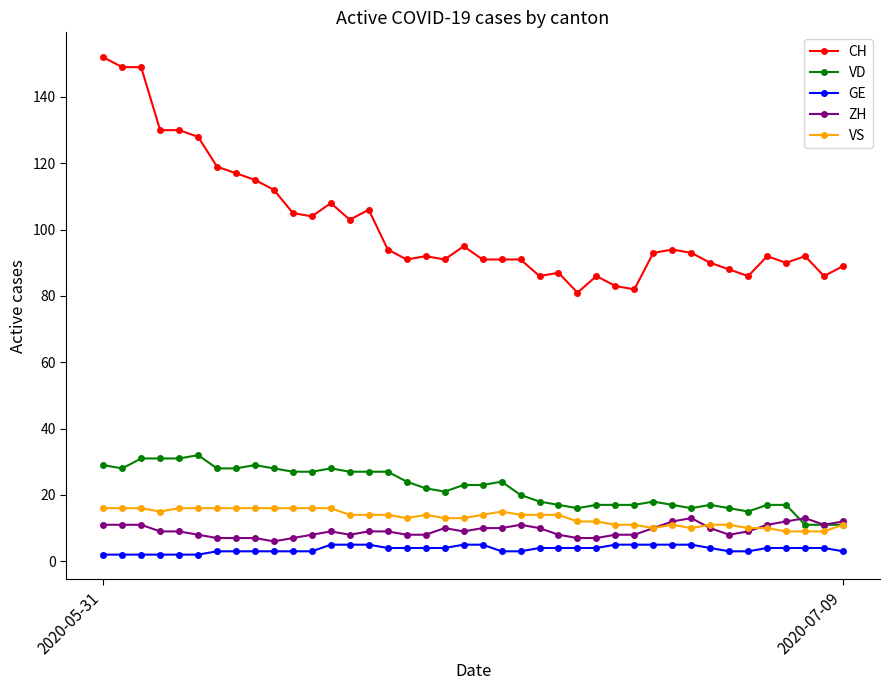

True or false: ZH has more than 2 interior local peaks.

True